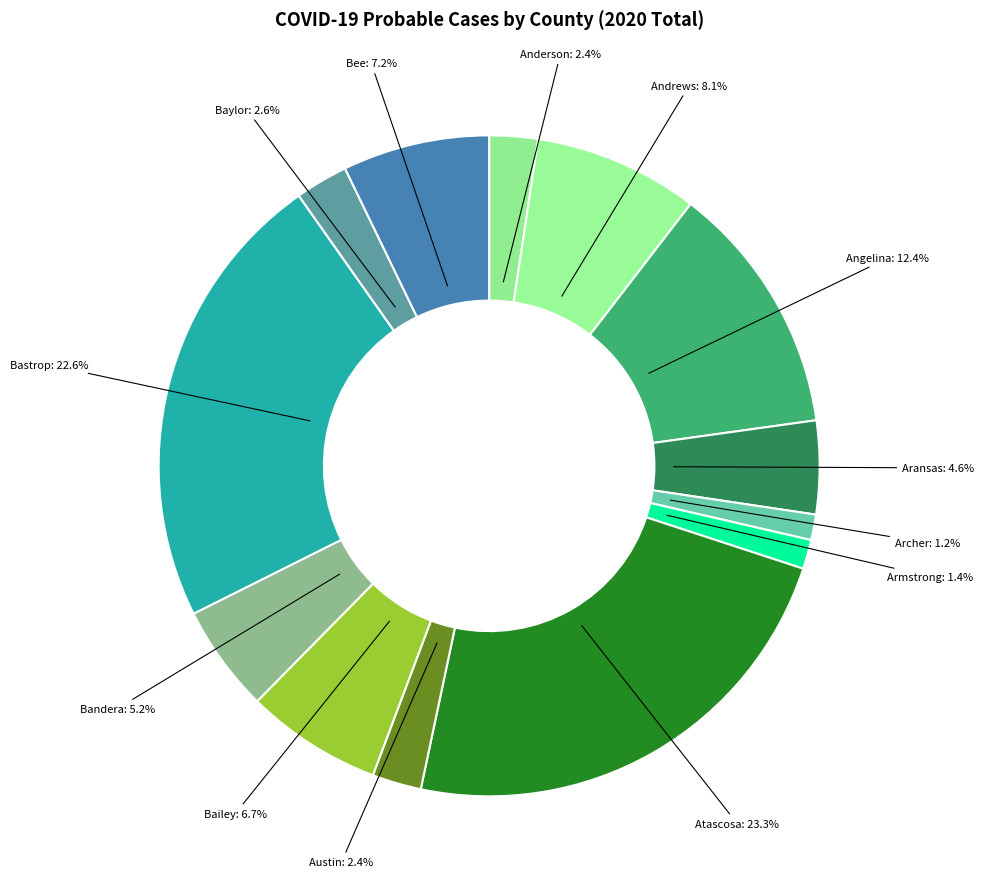

What percentage is NOT represented by Andrews: 8.1%?

91.9%